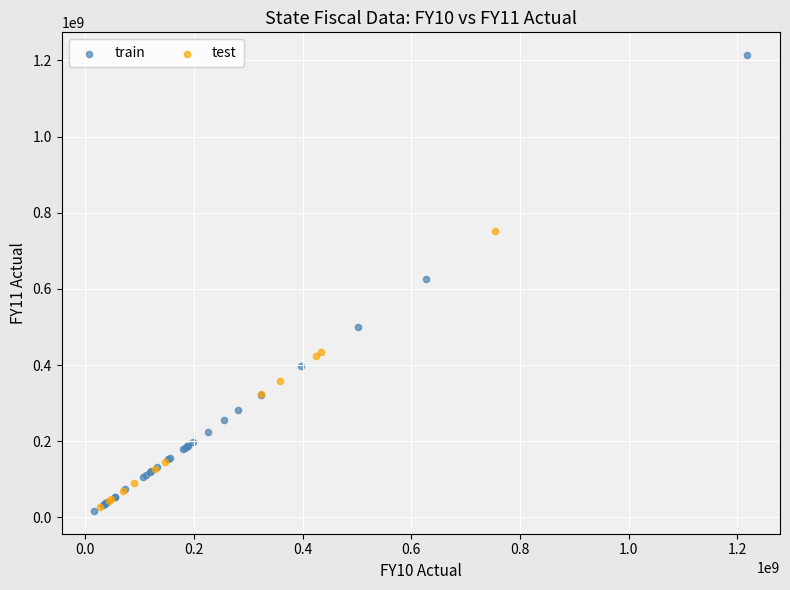

Which series has the largest Y range (max minus min)?

train